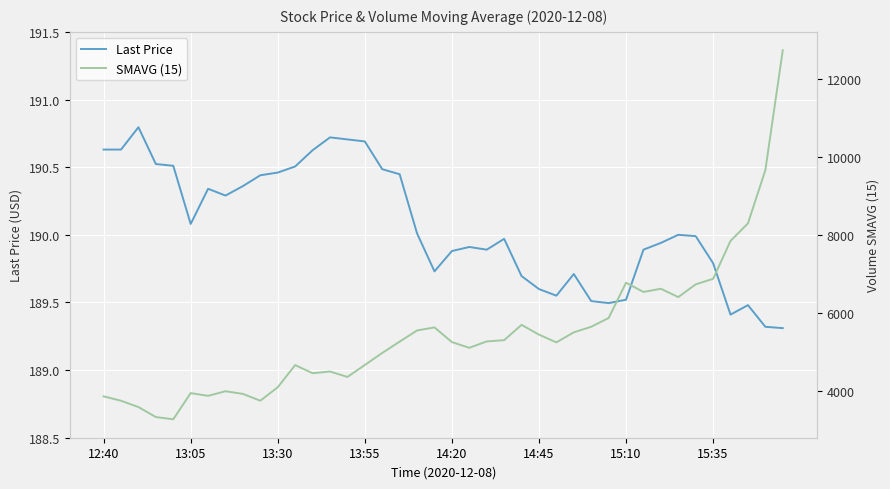

How many interior local valleys does the SMAVG (15) series have?

9